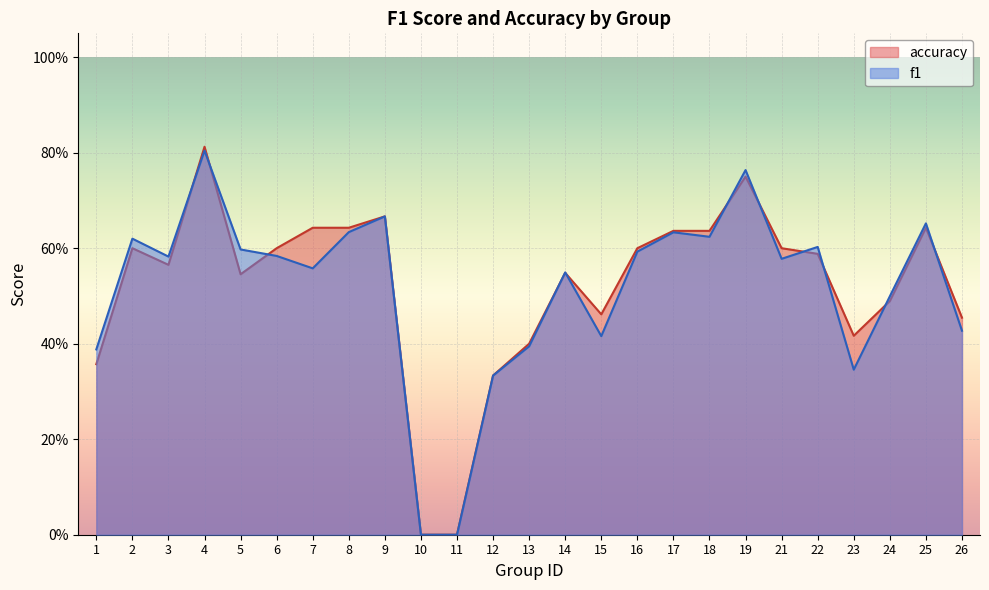

List the series in order of their peak value, lowest first.

f1, accuracy